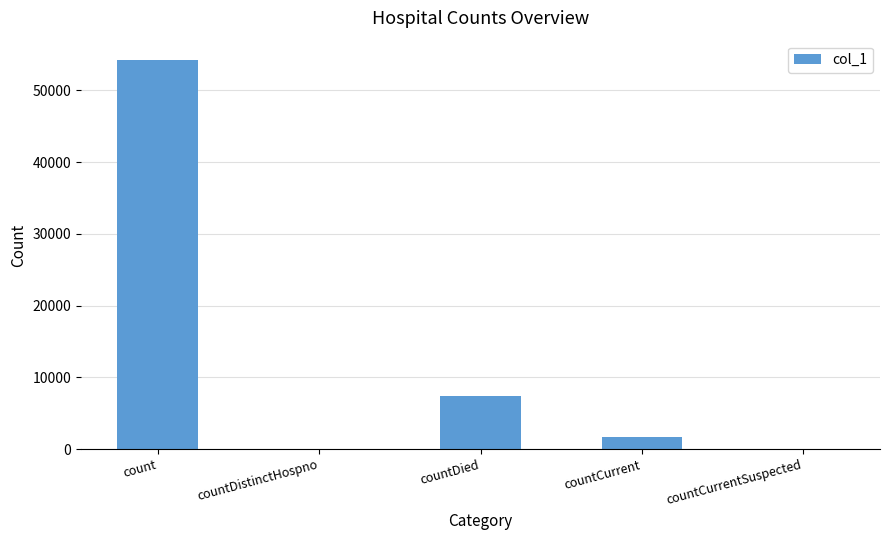

Which has a higher value, countCurrent or countDied?

countDied